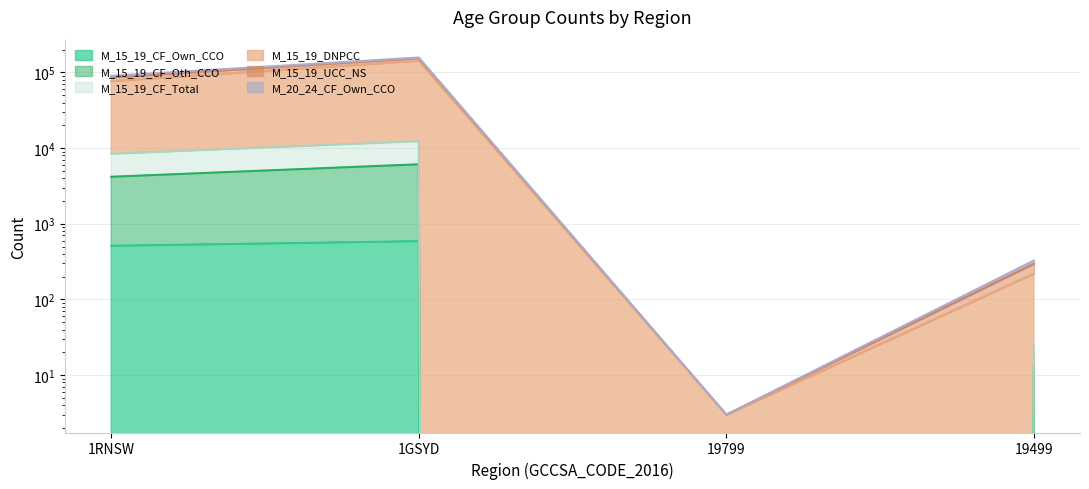

How many data points does each series have?

4